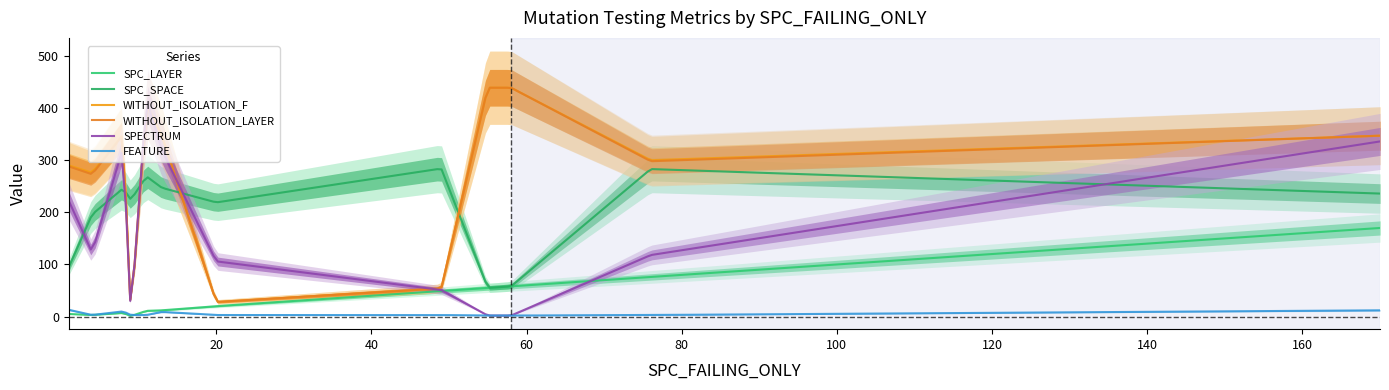

What is the value of the FEATURE point at the 3rd from the left?

10